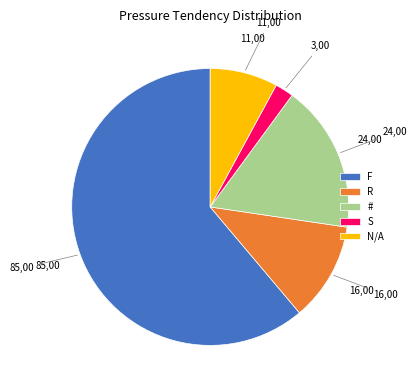

Does N/A represent more than half of the total?

No